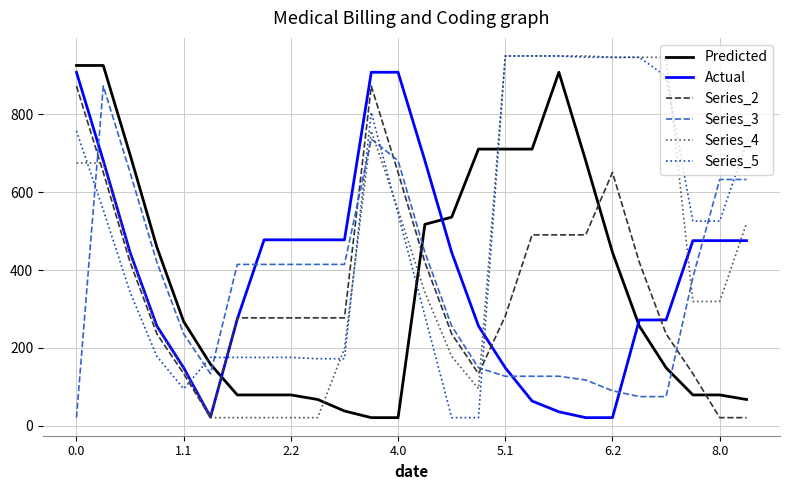

How many intersections are there between Series_3 and Series_5?

8